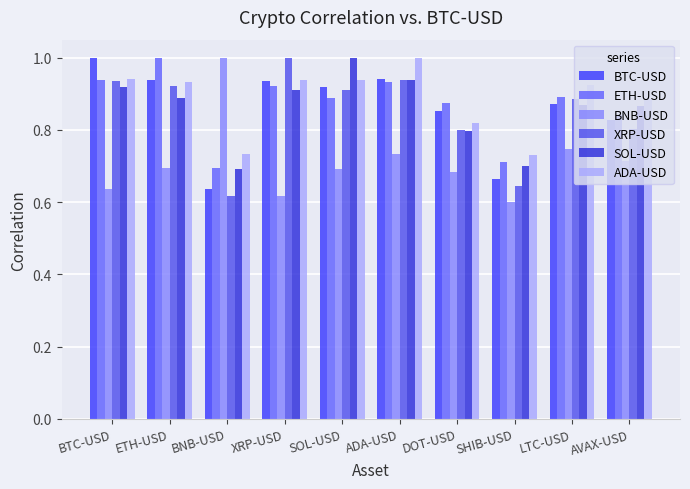

Rank the series by their maximum value, from lowest to highest.

BTC-USD, ETH-USD, BNB-USD, XRP-USD, SOL-USD, ADA-USD